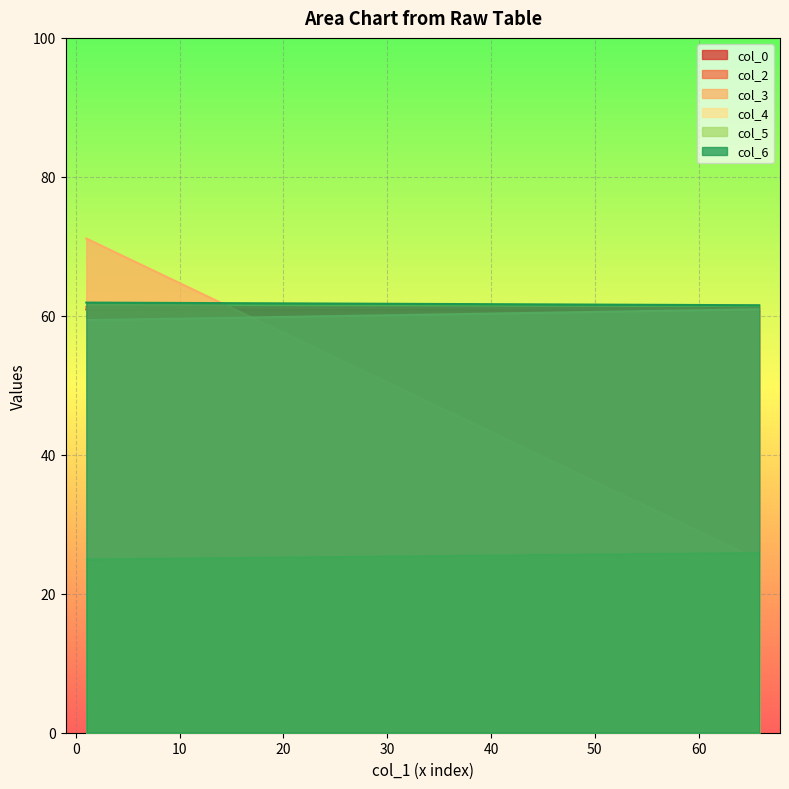

What is the spread (max minus min) of values at 1?

46.2